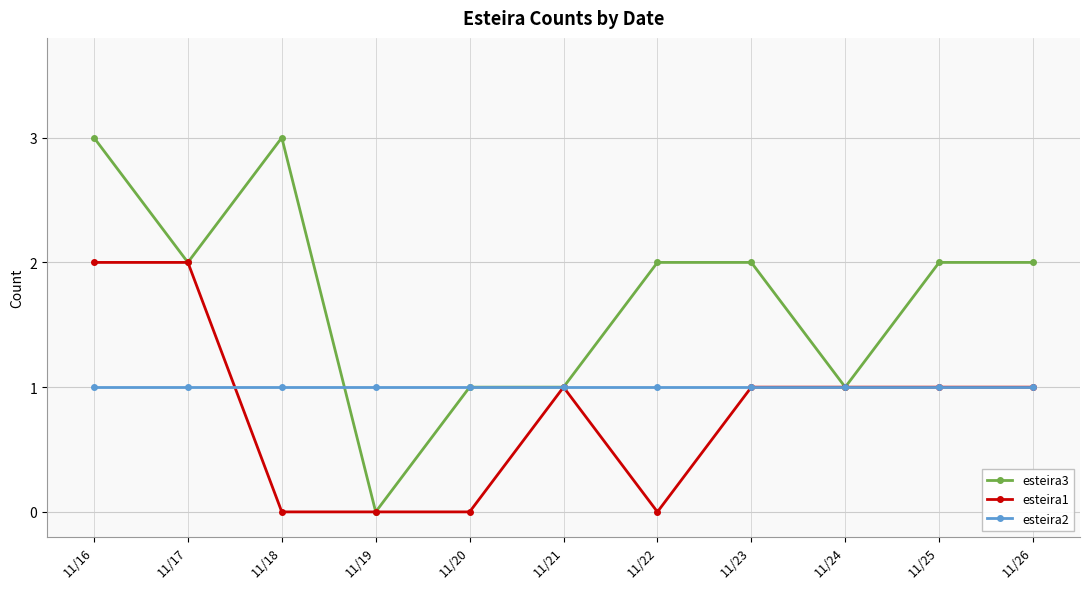

At which category does esteira3 reach its first local peak?

11/18